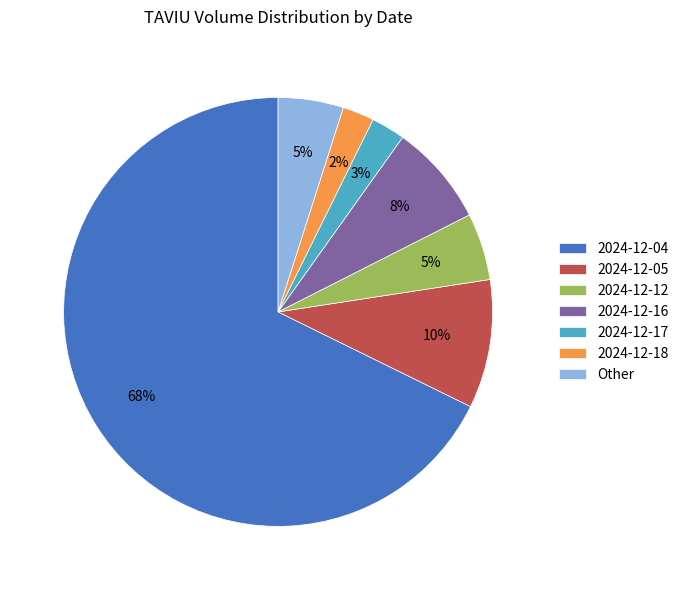

Which slice represents more than half of the pie?

2024-12-04